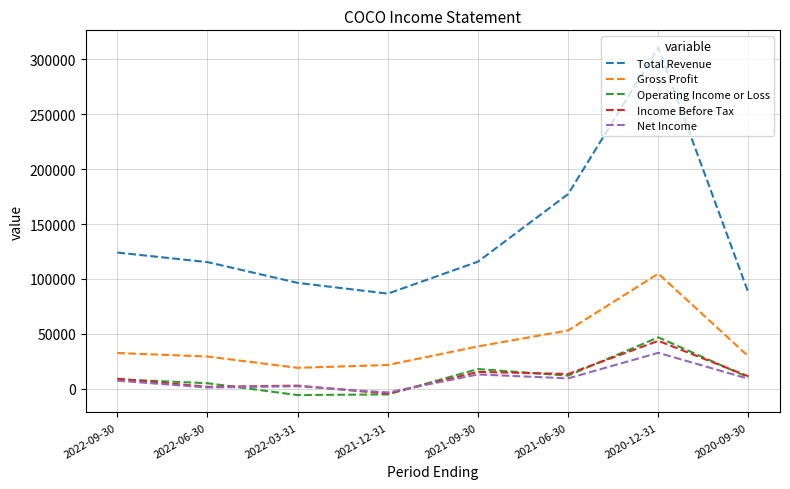

What is the average value of the Gross Profit series?

41025